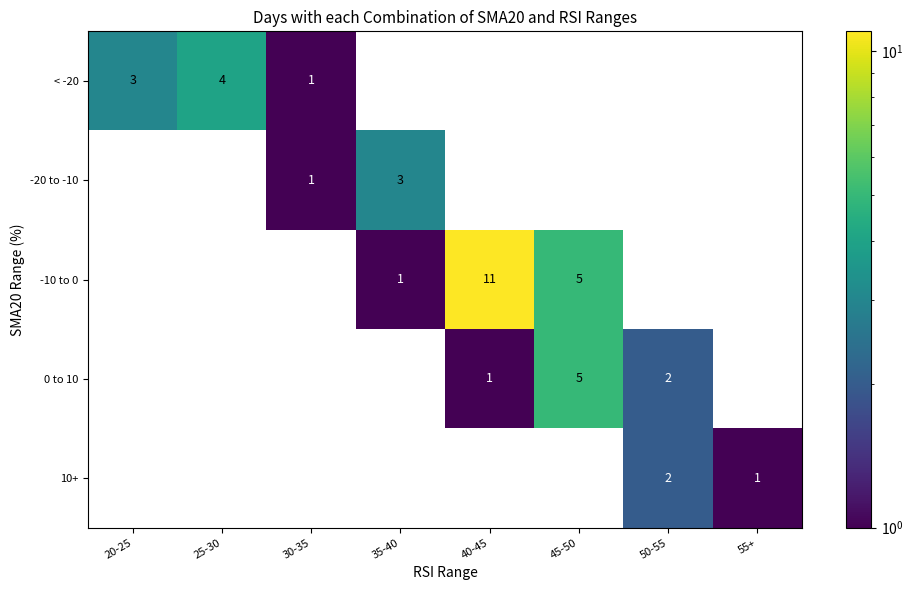

The value of -20 to -10 at 45-50 is 1. True or false?

False